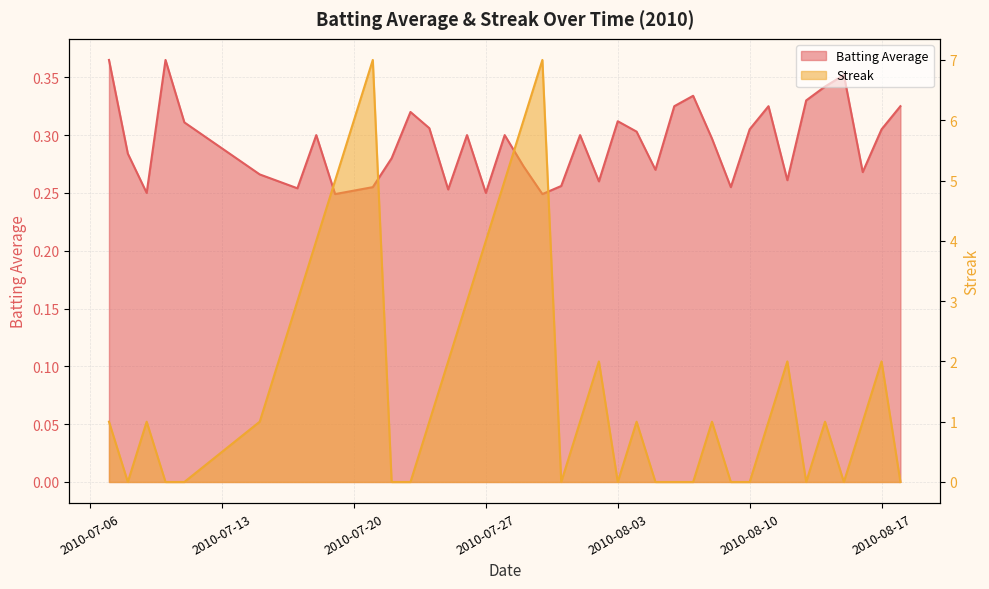

What is the difference between the maximum and minimum values in the Batting Average series?

0.1